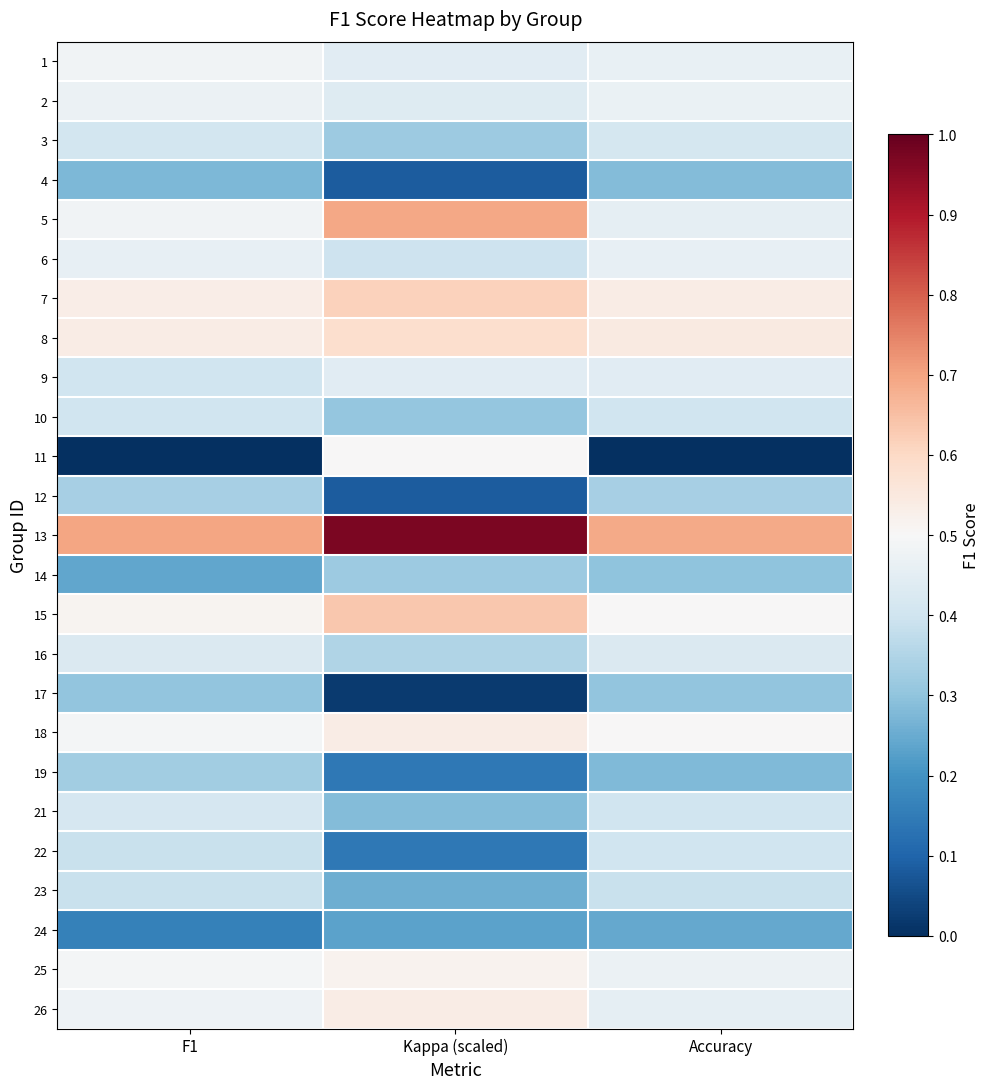

What is the difference between the highest and lowest values at Accuracy?

0.7